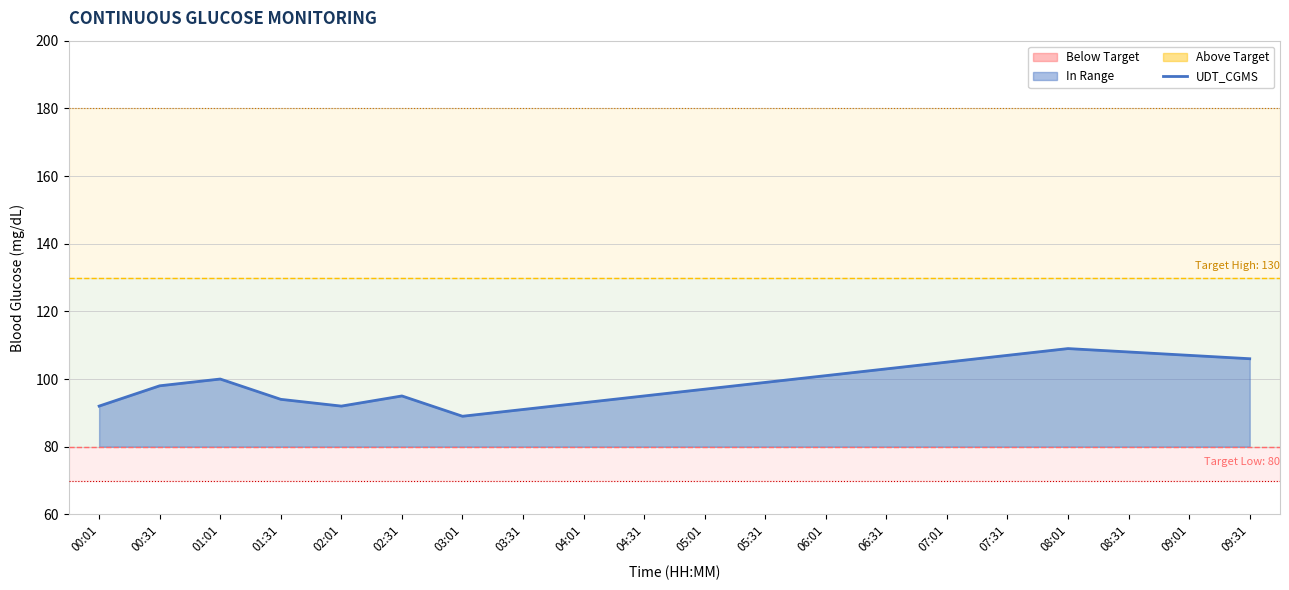

Which label corresponds to the largest value in the chart?

08:01